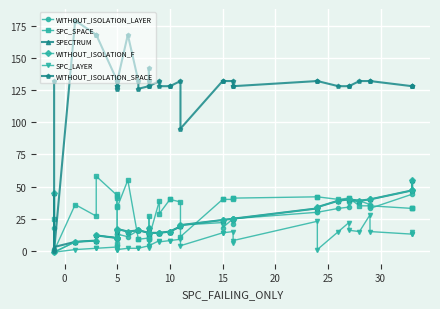

Where is the first local maximum for WITHOUT_ISOLATION_SPACE?

5